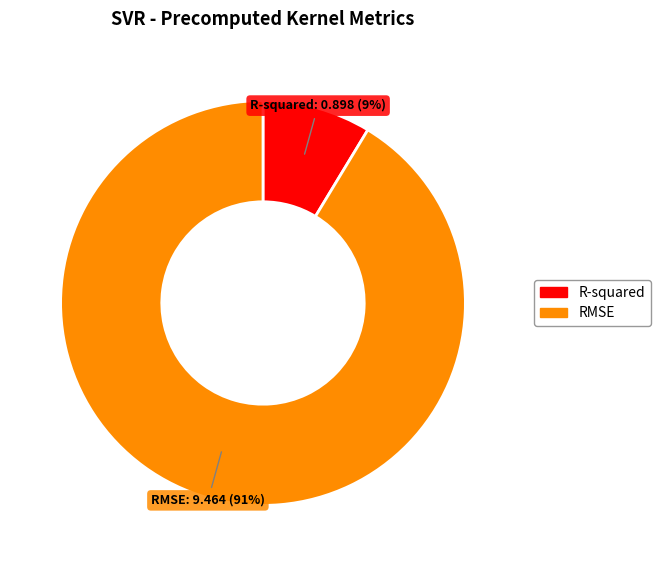

Combined, do R-squared and RMSE account for over 50%?

Yes